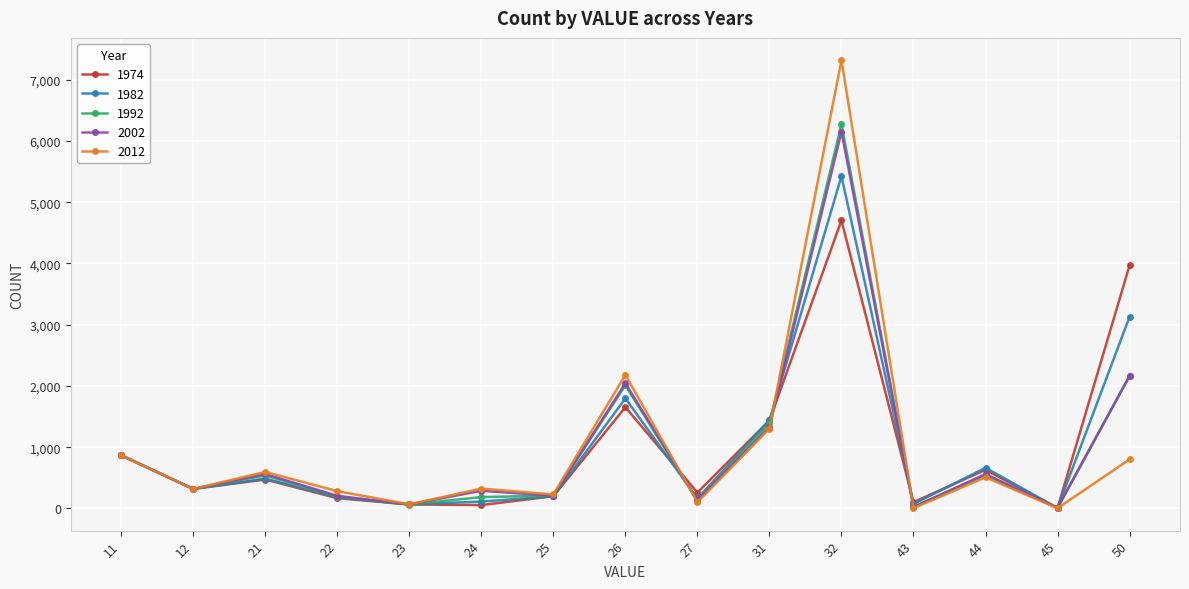

What is the difference between the second highest and minimum values in the 2012 series?

2177